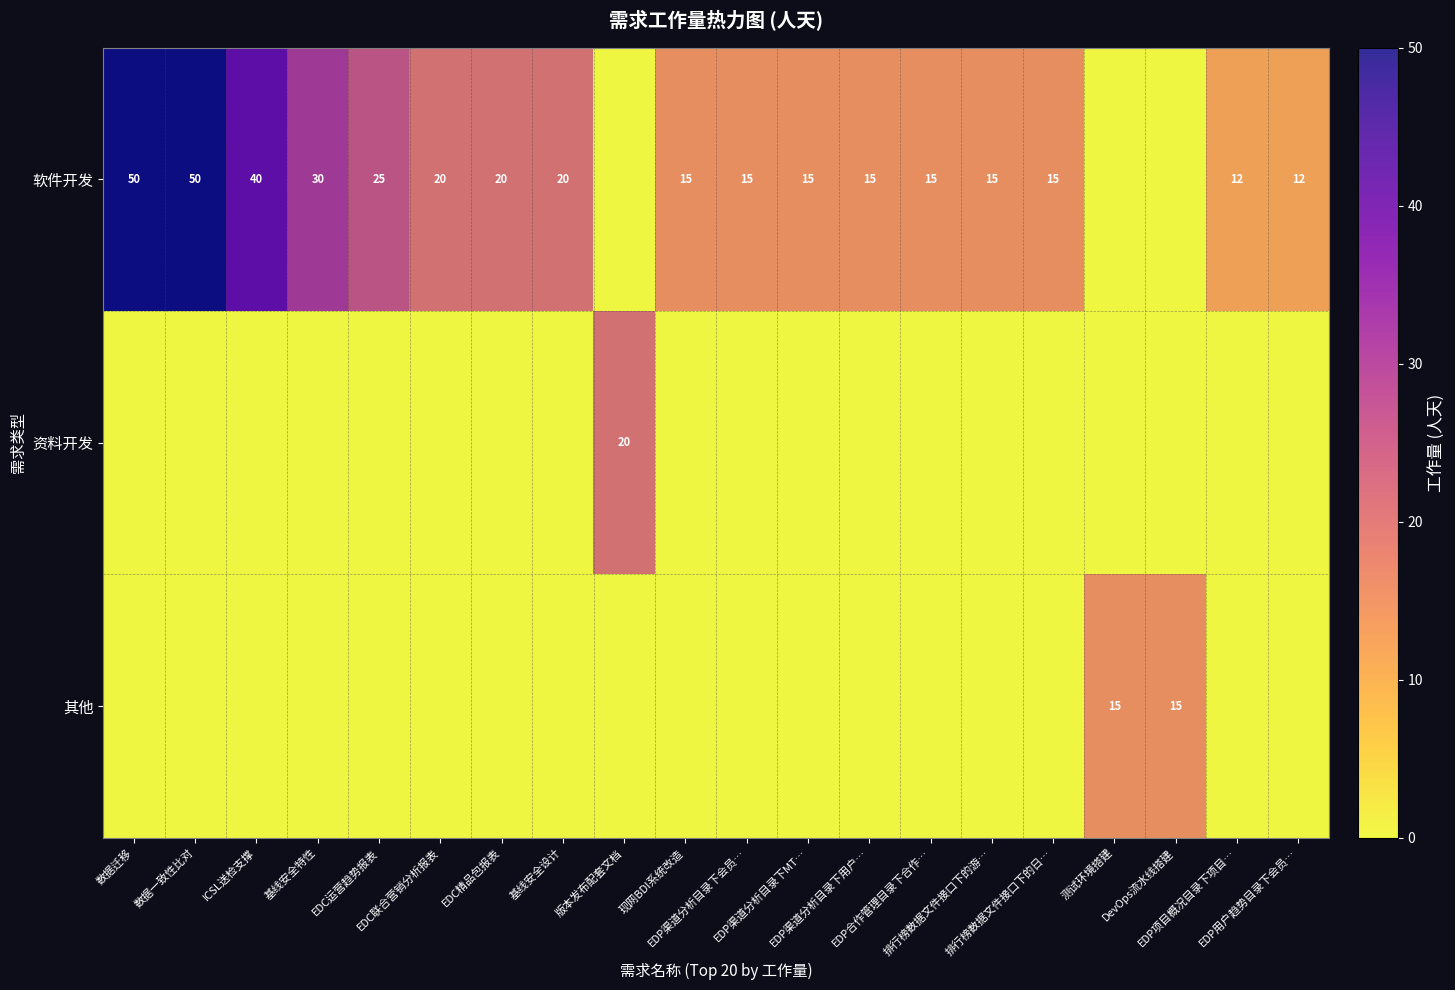

Where is 其他 nearest to the value 7?

数据迁移